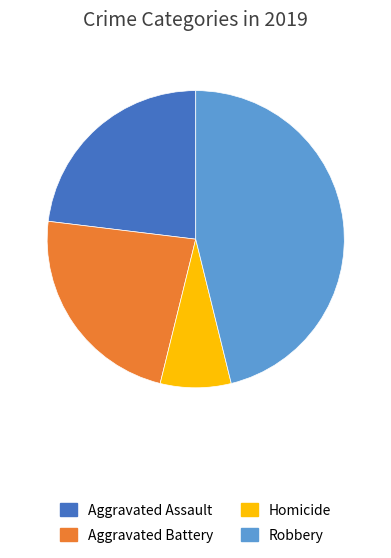

Do Aggravated Assault and Robbery together represent more than half of the pie?

Yes